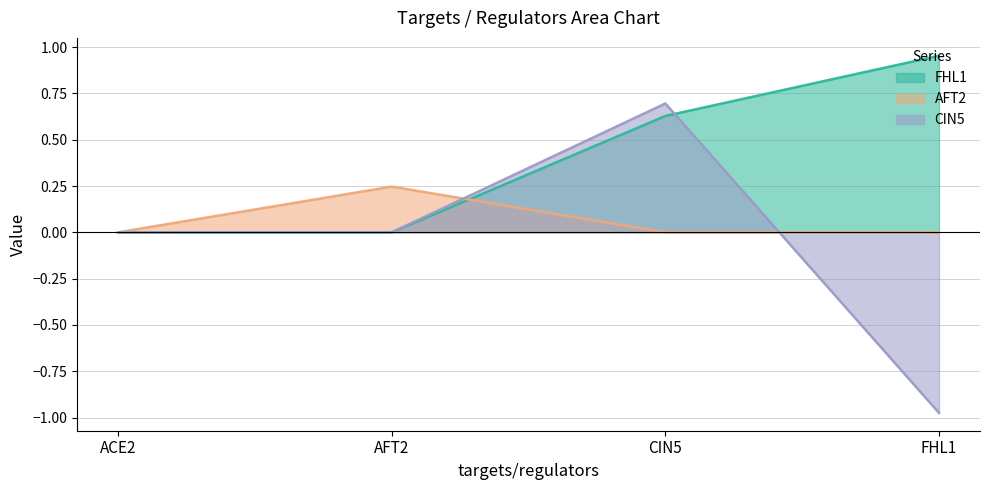

List the series in order of their peak value, highest first.

FHL1, CIN5, AFT2